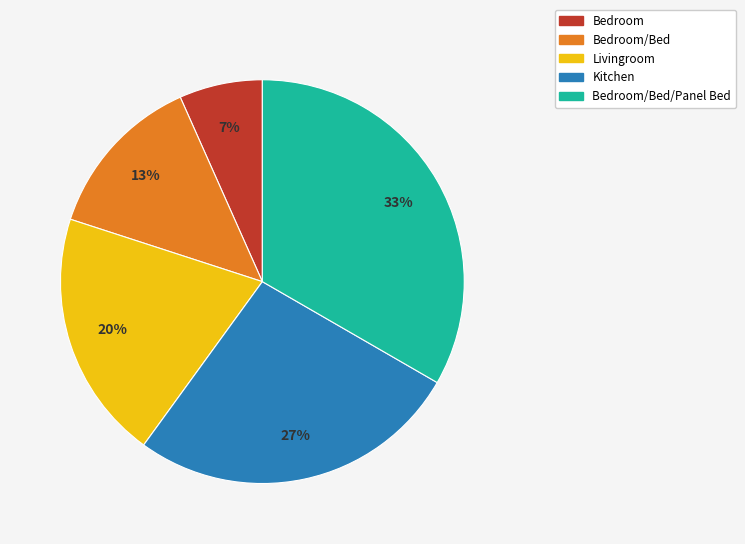

What is the largest slice in the pie chart?

Bedroom/Bed/Panel Bed